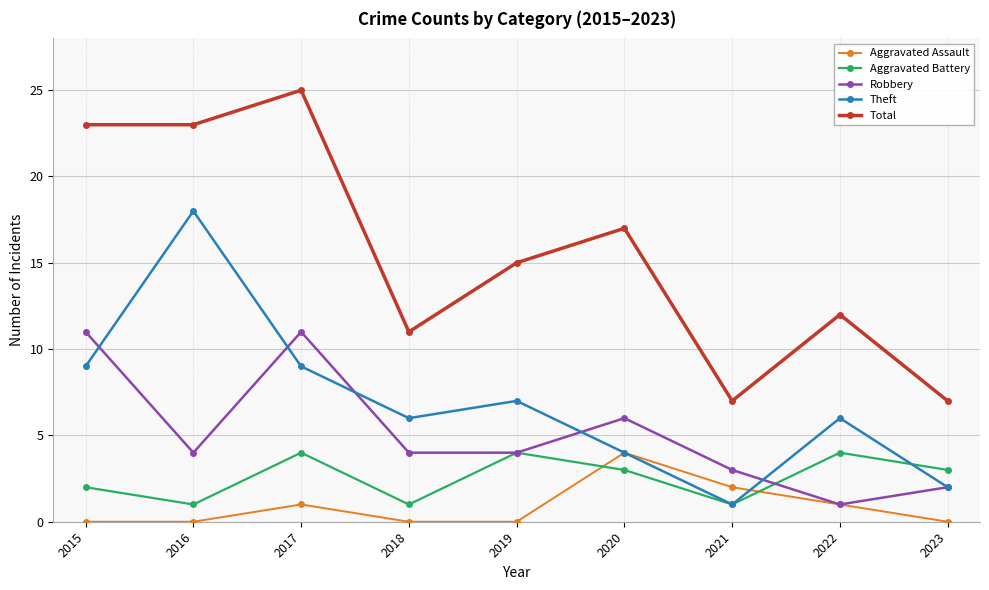

What value does the Aggravated Battery series have at 2023?

3